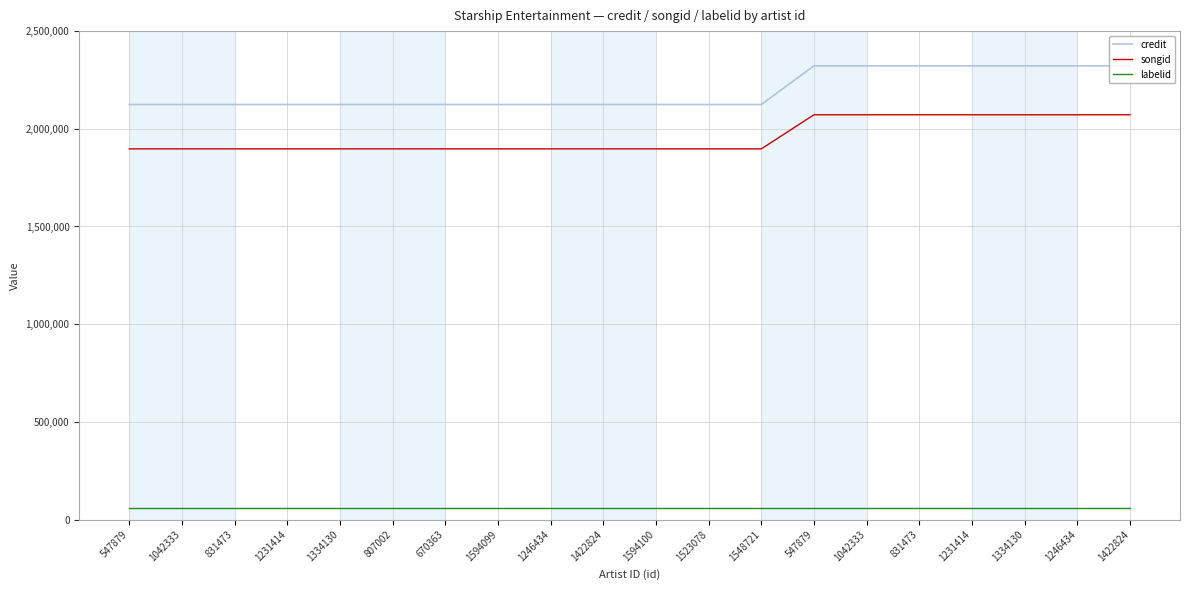

Is it true that songid equals 1897217 at 1523078?

True